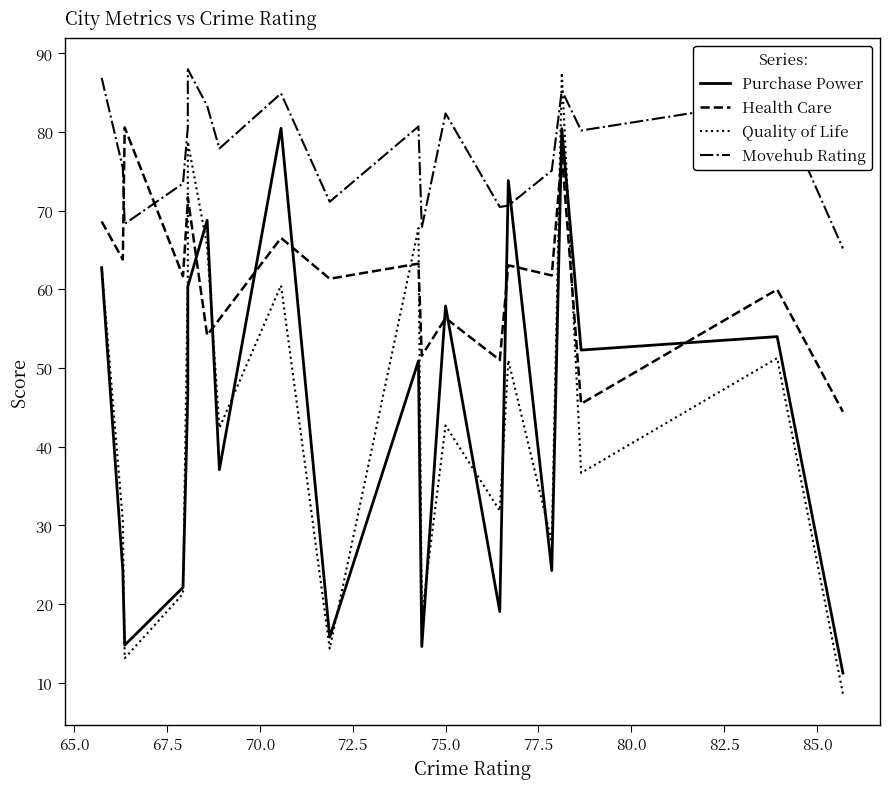

True or false: Quality of Life has a value of 12.9 at 14.

False